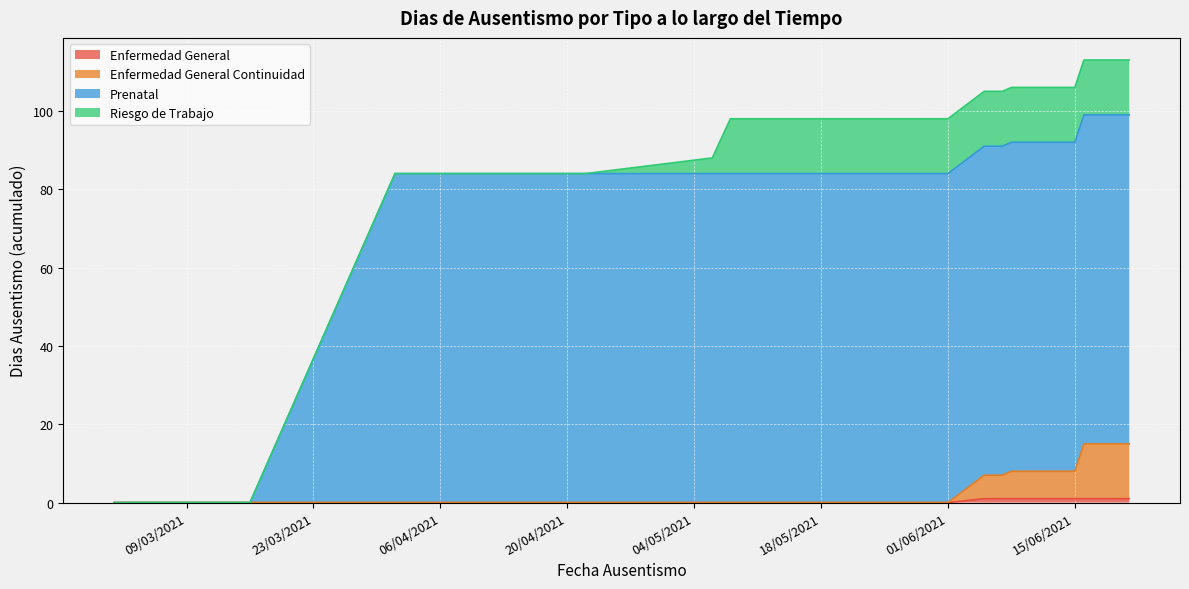

Does the chart display data point markers on the line(s)?

No